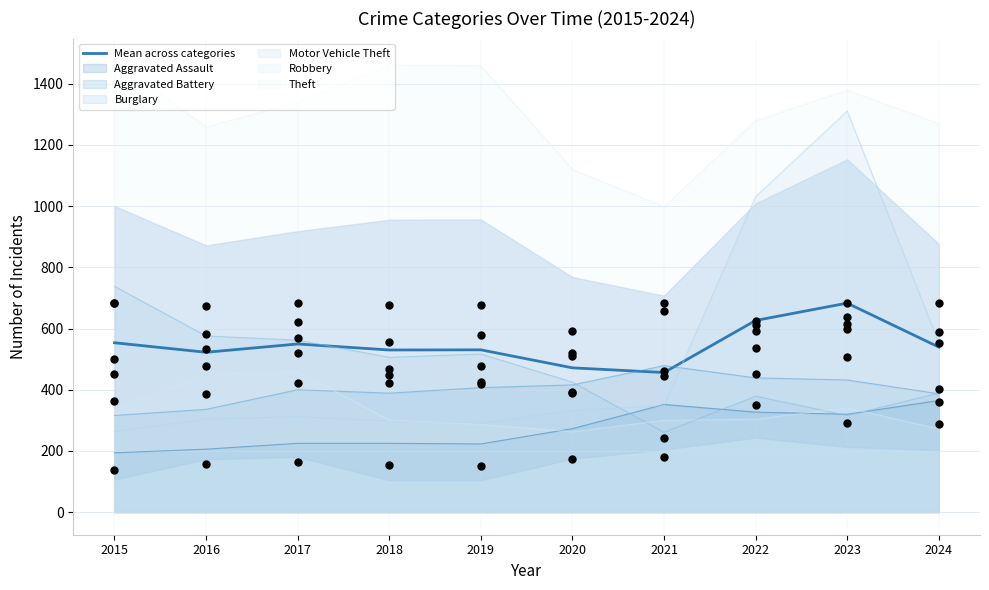

What is the change in value from 2017 to 2018?

-19.7